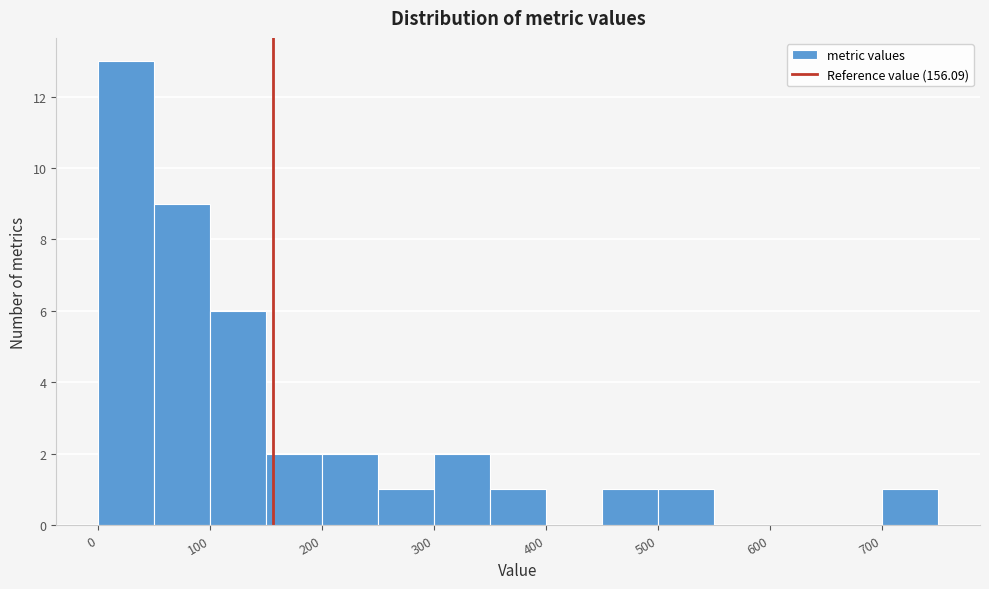

What is the height of the bar covering 450 to 500 on the x-axis? The values are not printed on the chart, so give them approximately, as read against the axis.

1